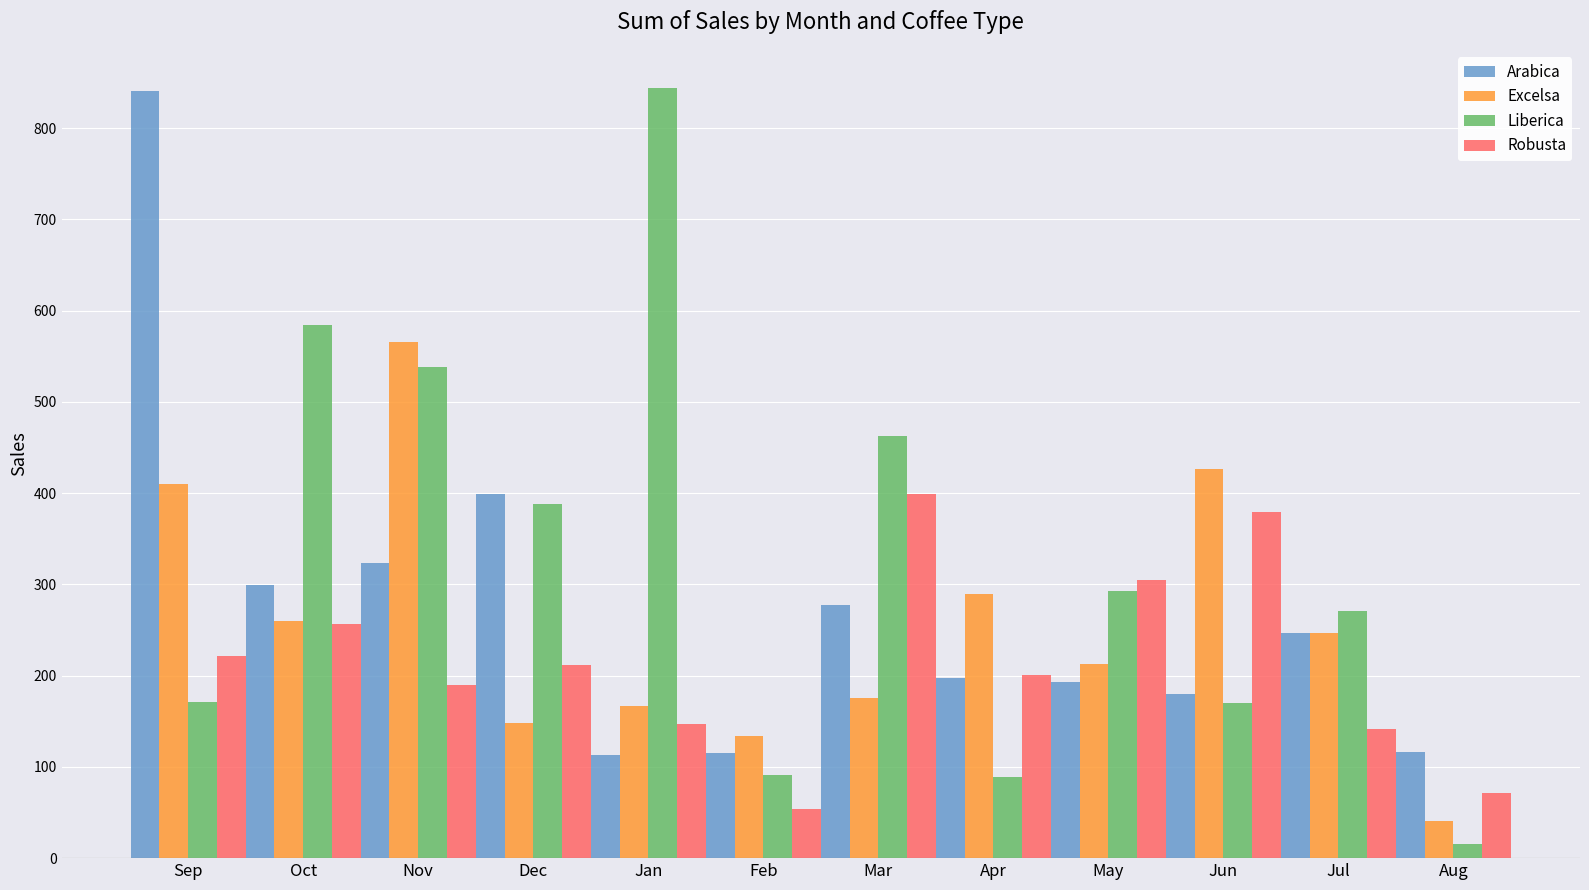

True or false: Liberica has a value of 271.1 at Jul.

True